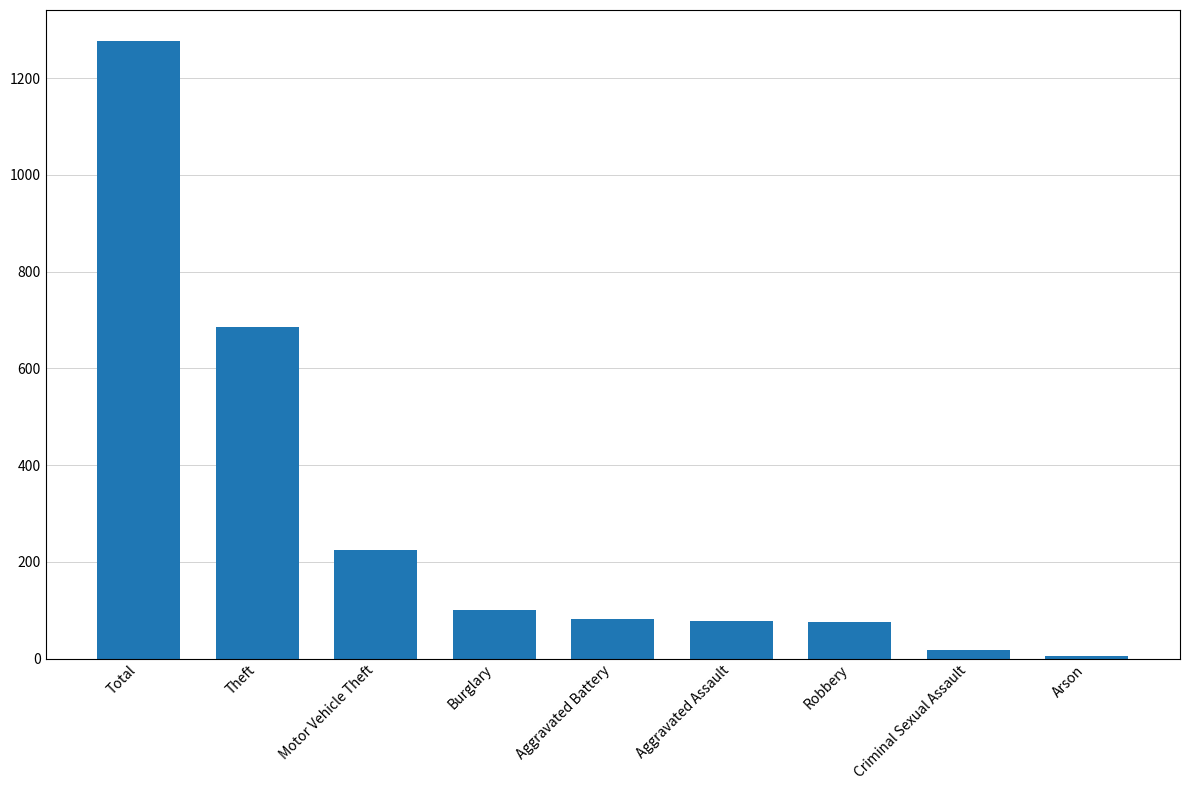

What is the change in value from Total to Aggravated Assault?

-1200